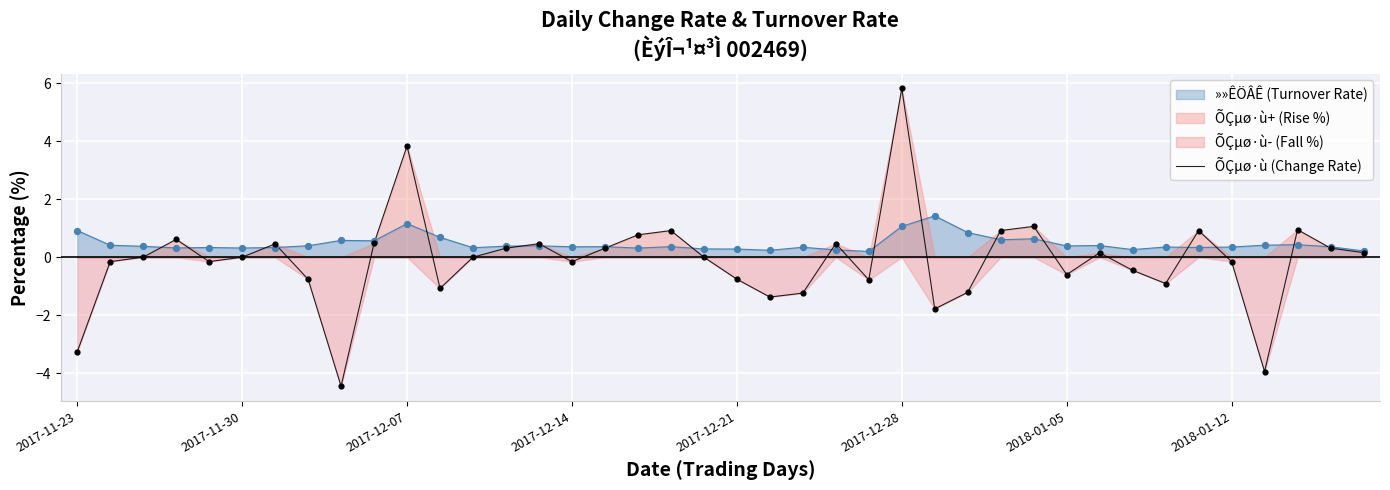

What is the change in value from 16 to 27?

-1.5